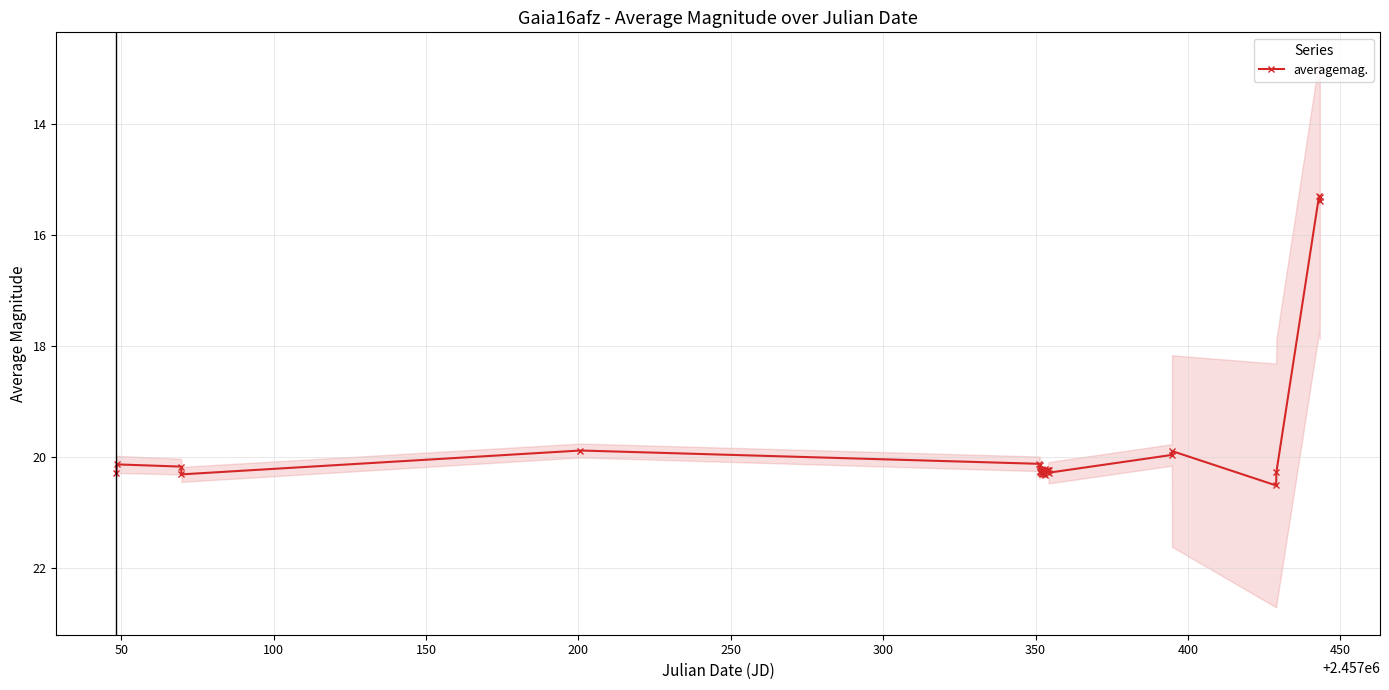

What is the minimum value for averagemag.?

15.3